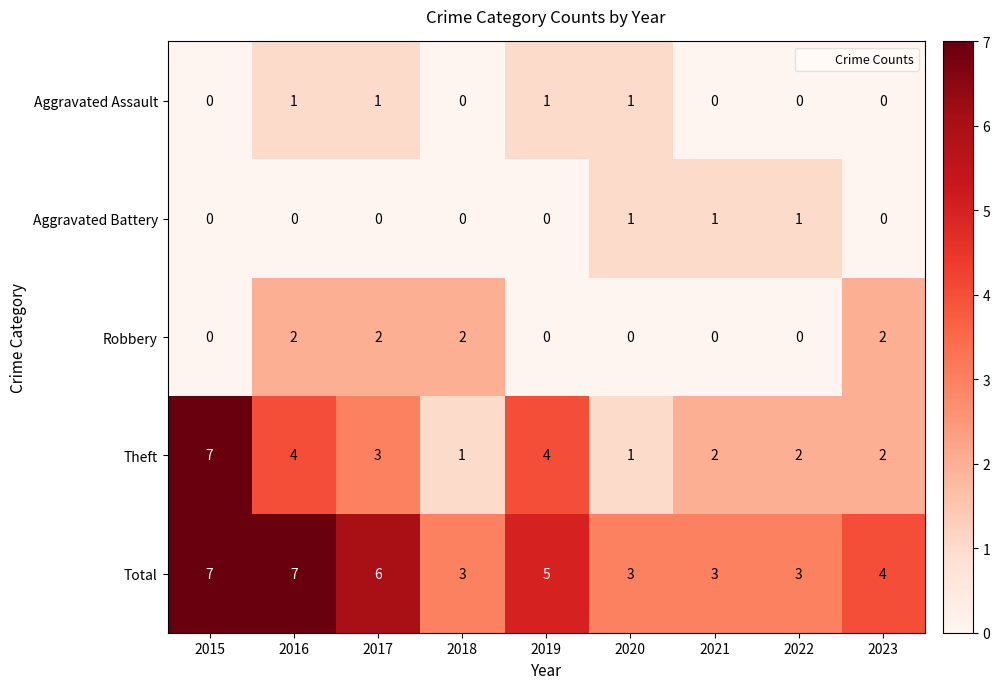

How many series are shown in this chart?

5